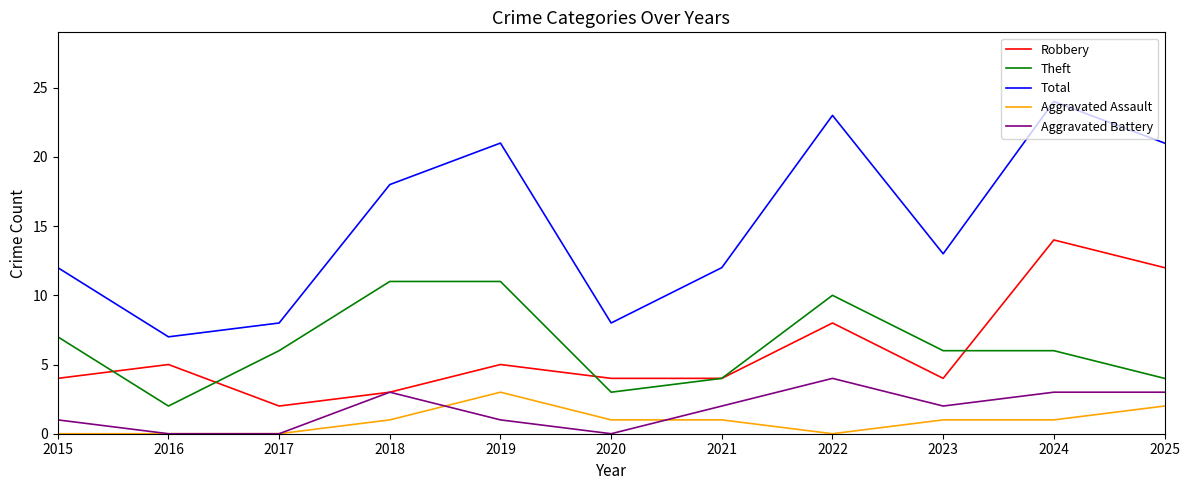

Reading right to left, list all the values displayed in this chart.

Robbery: 12	14	4	8	4	4	5	3	2	5	4
Theft: 4	6	6	10	4	3	11	11	6	2	7
Total: 21	24	13	23	12	8	21	18	8	7	12
Aggravated Assault: 2	1	1	0	1	1	3	1	0	0	0
Aggravated Battery: 3	3	2	4	2	0	1	3	0	0	1